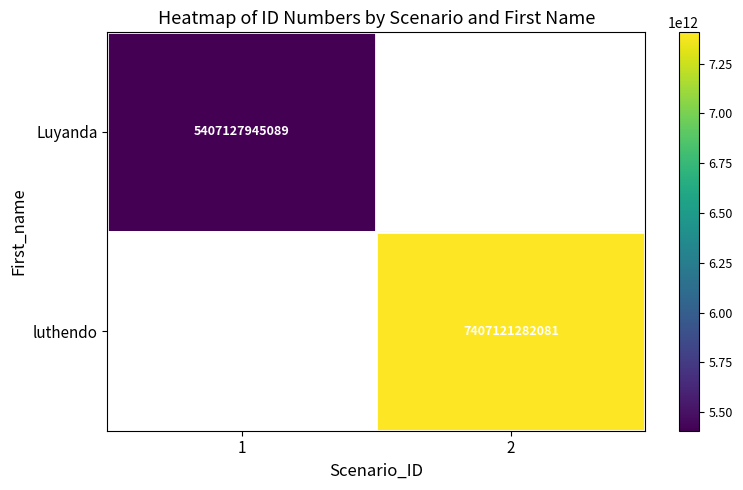

Which has a higher value, 1 or 2?

2